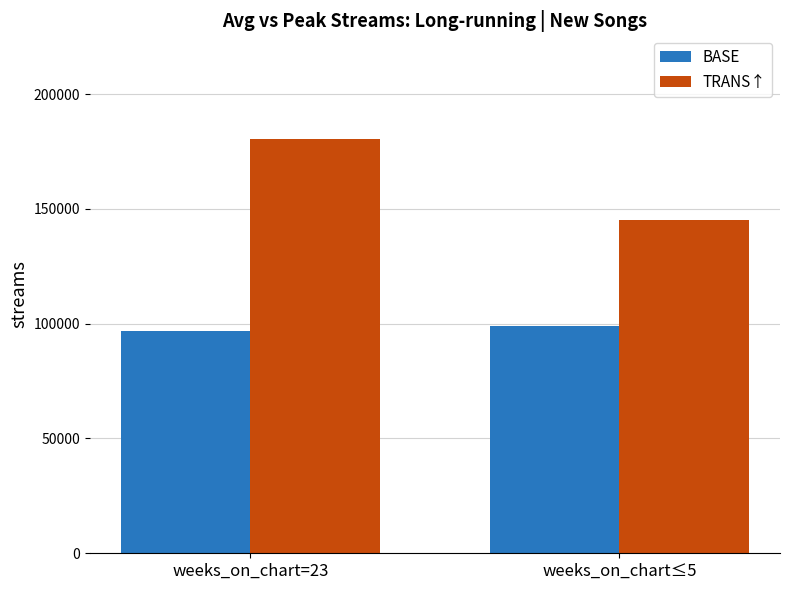

How many series are shown in this chart?

2